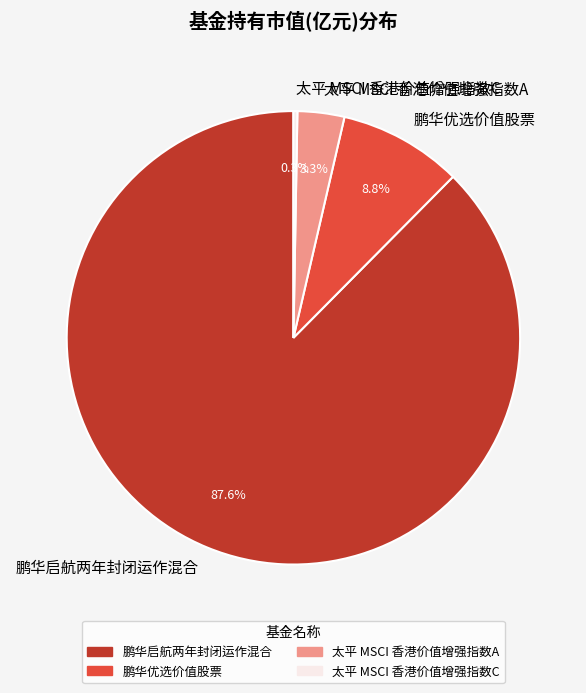

True or false: 太平 MSCI 香港价值增强指数A accounts for 15% of the total.

False